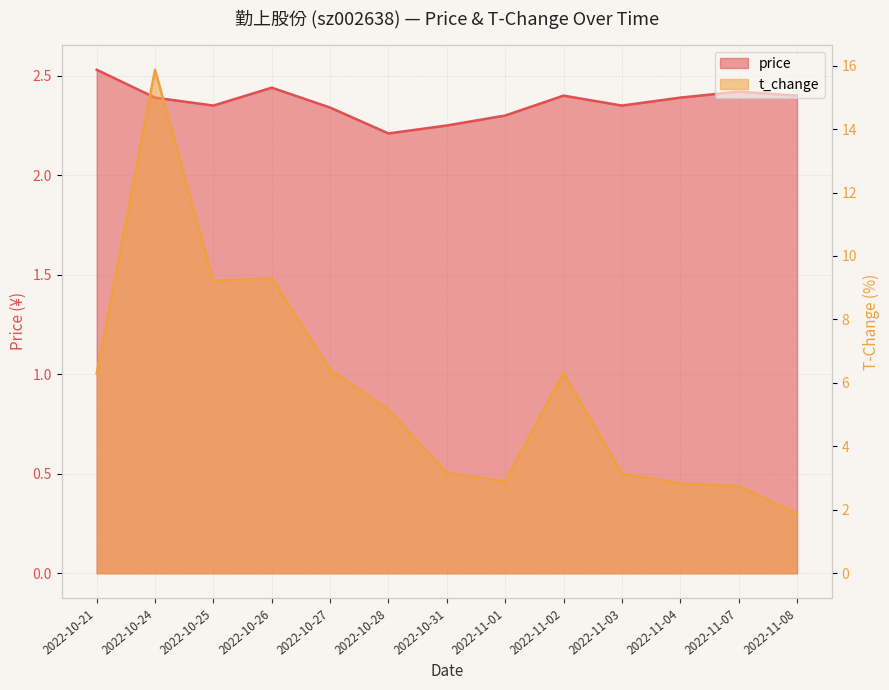

Which series has the widest spread of values?

t_change